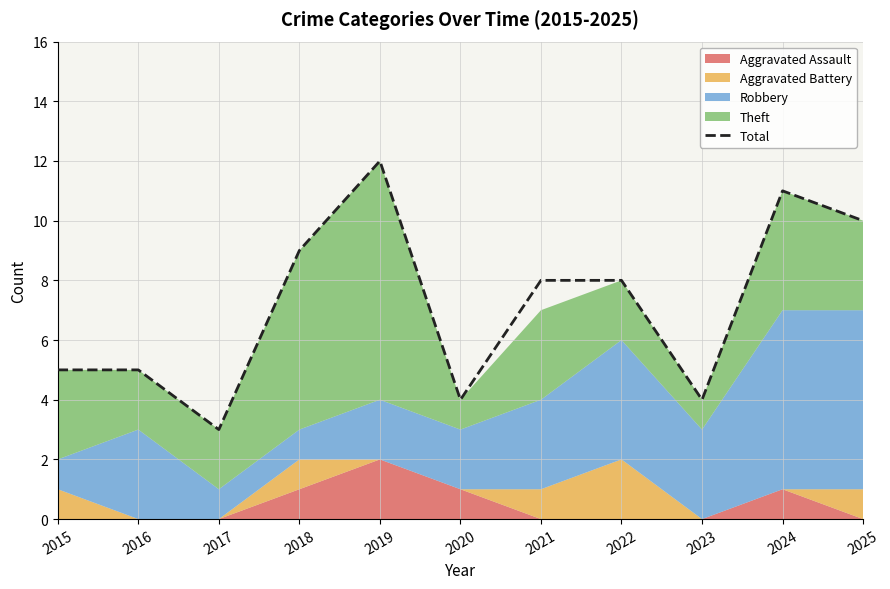

Between 2017 and 2016, which is larger?

2016